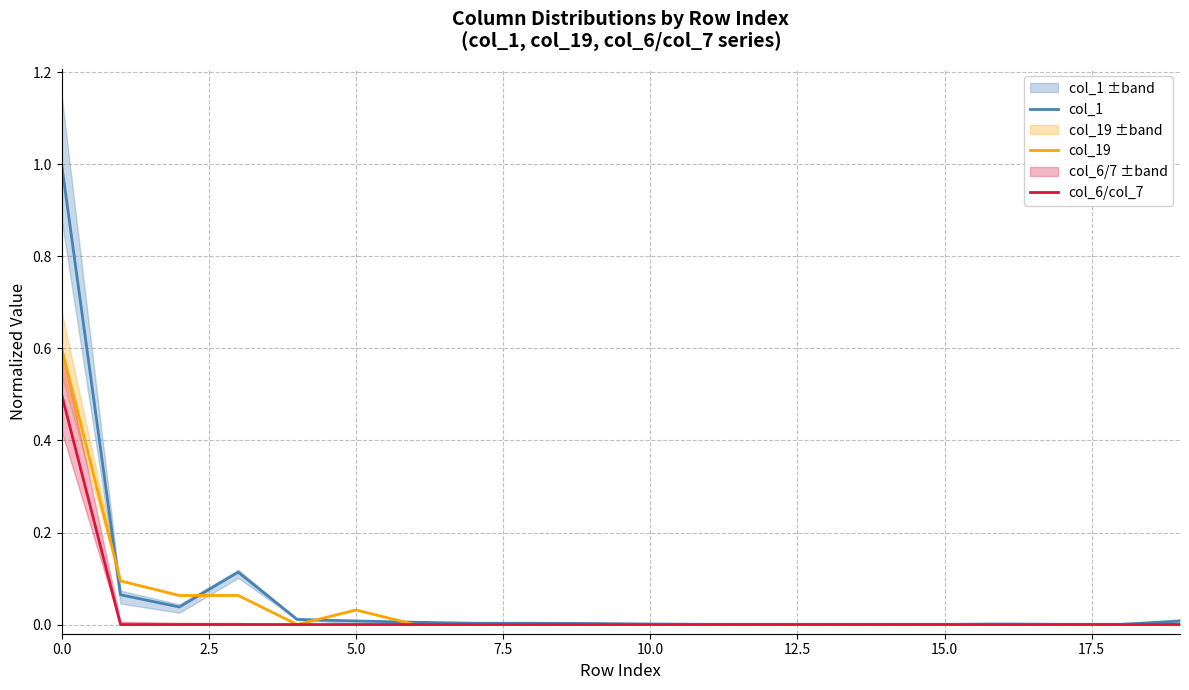

The col_19 series shows -0.3 at 15.0. True or false?

False